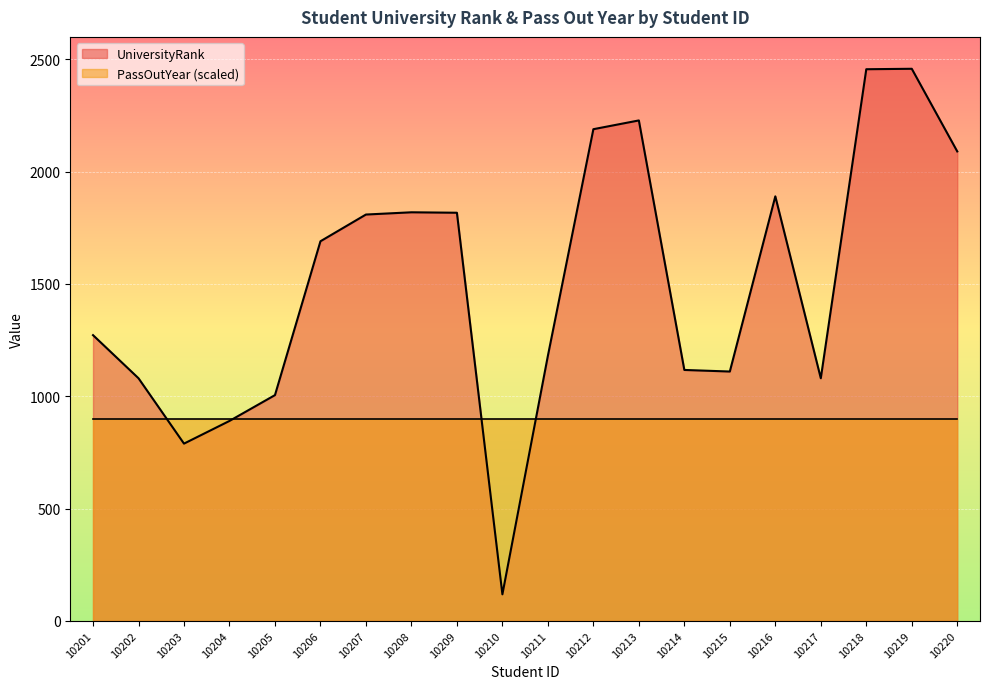

At which label does the data first exceed 1690?

10207